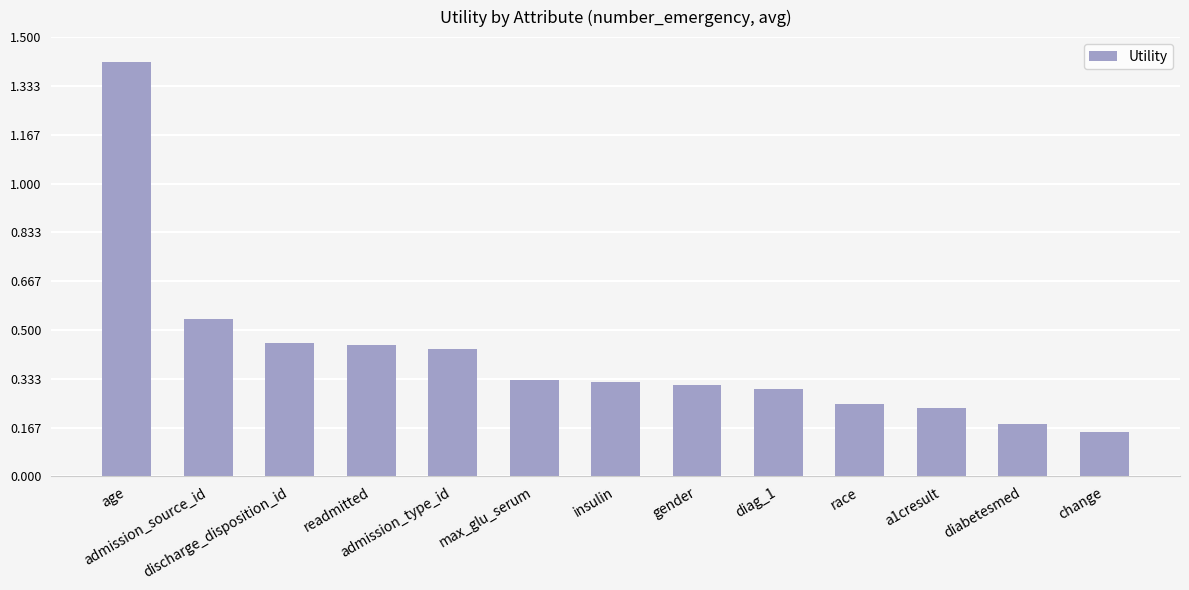

Does the chart contain any negative values?

No